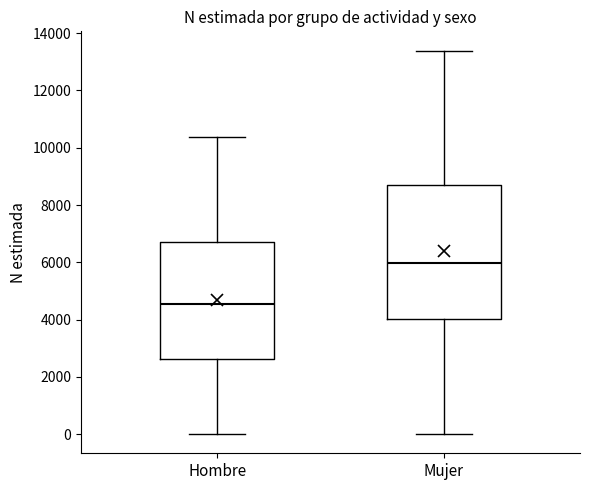

Which box's median line is the lowest?

Hombre